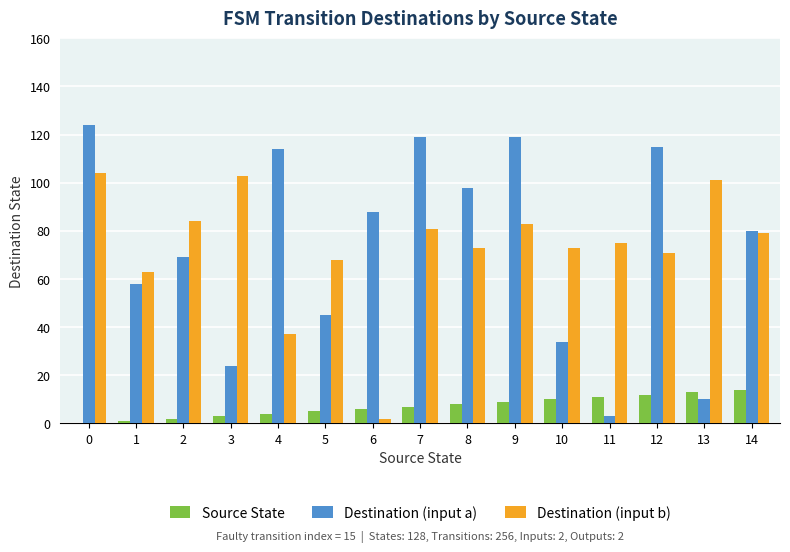

What is the sum of all Destination (input a) values?

1100